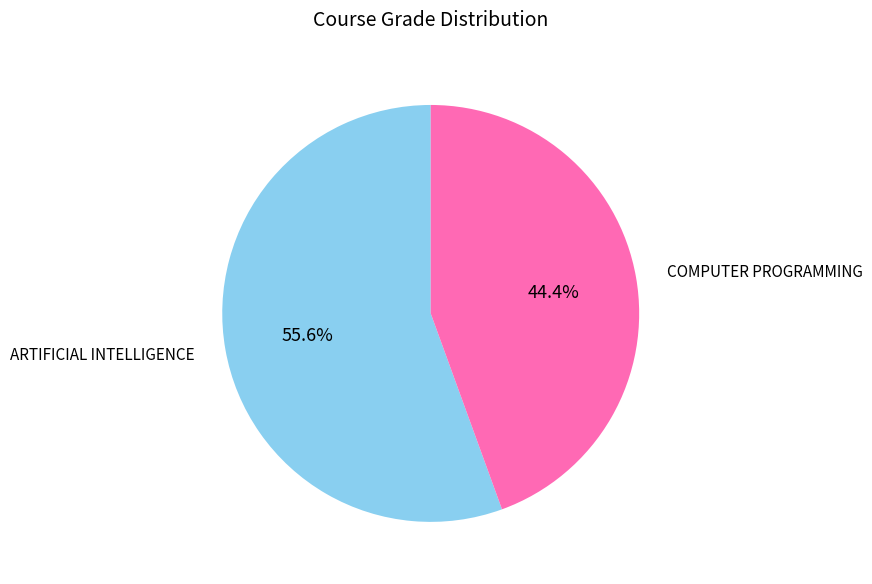

Is the sum of ARTIFICIAL INTELLIGENCE and COMPUTER PROGRAMMING greater than half?

Yes